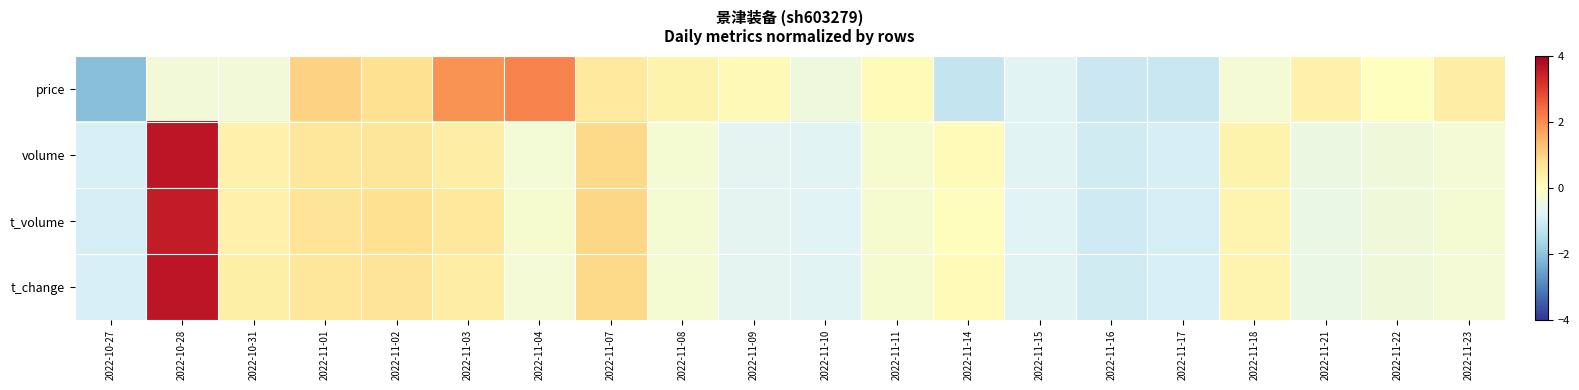

What is the difference between the highest and lowest values at 2022-11-02?

0.1